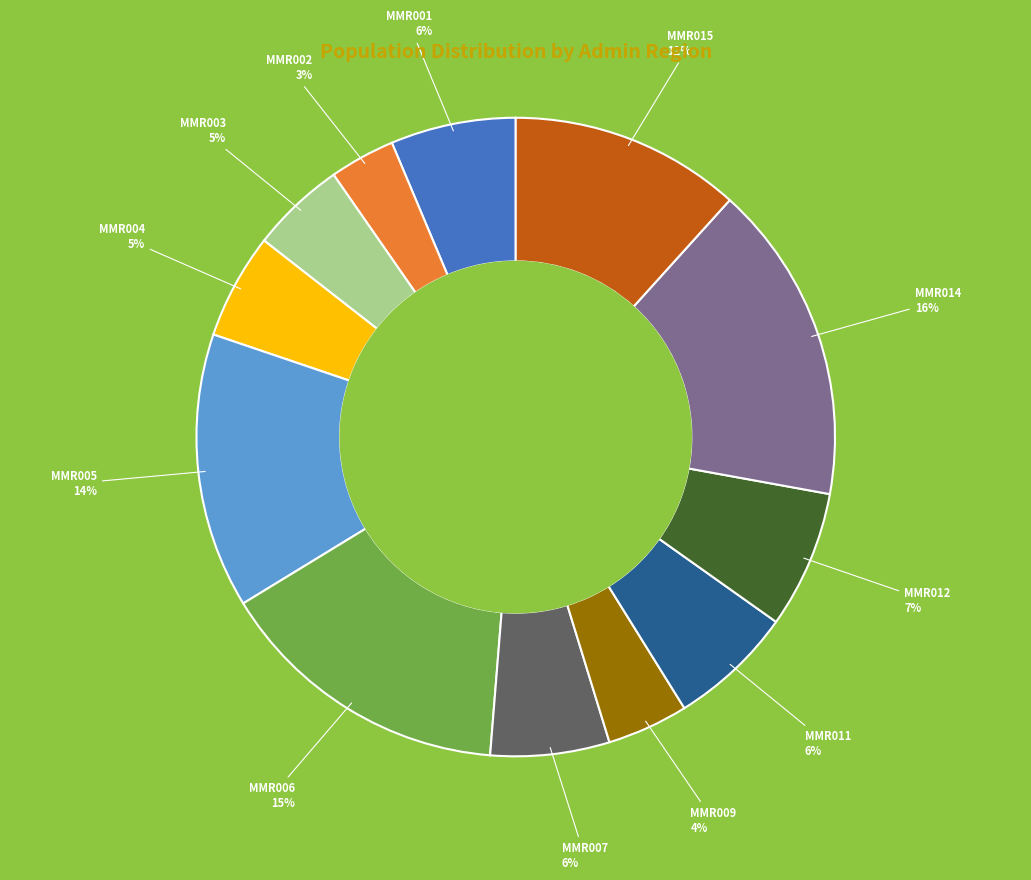

To the nearest percent, what is the difference between the largest and smallest slice percentages?

13%